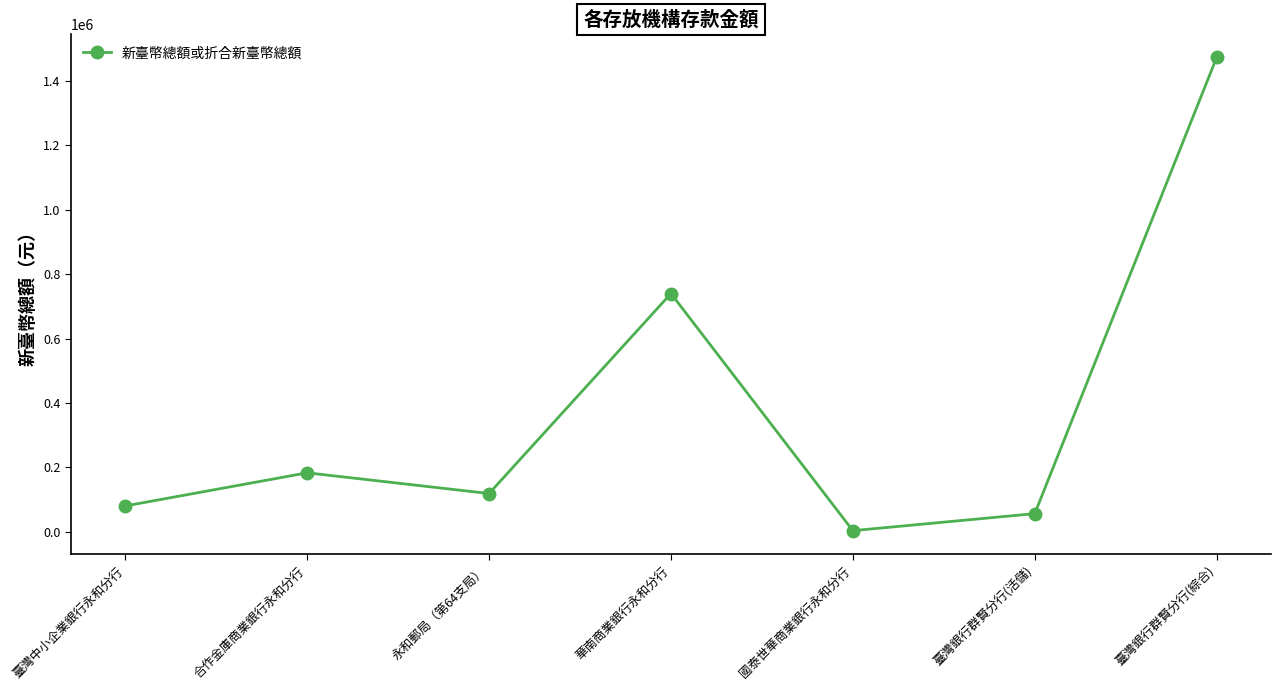

What is the maximum value shown in the chart?

1473175